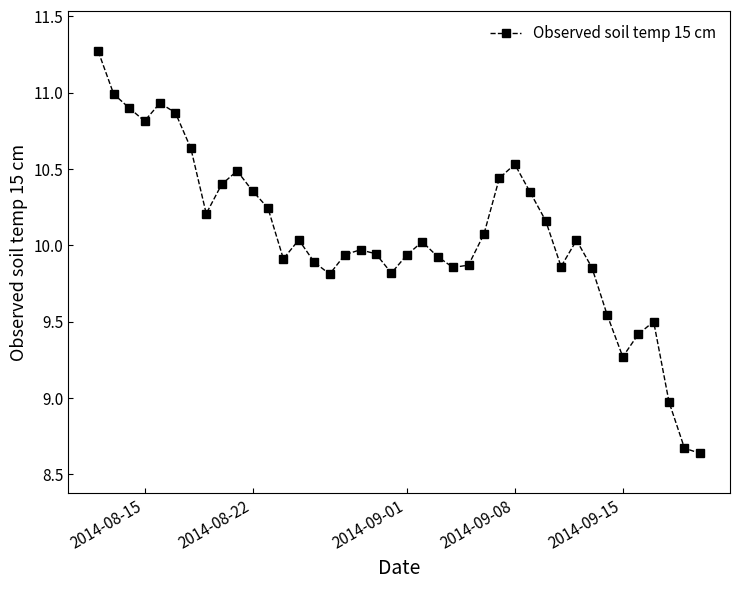

What is the maximum value shown in the chart?

11.3